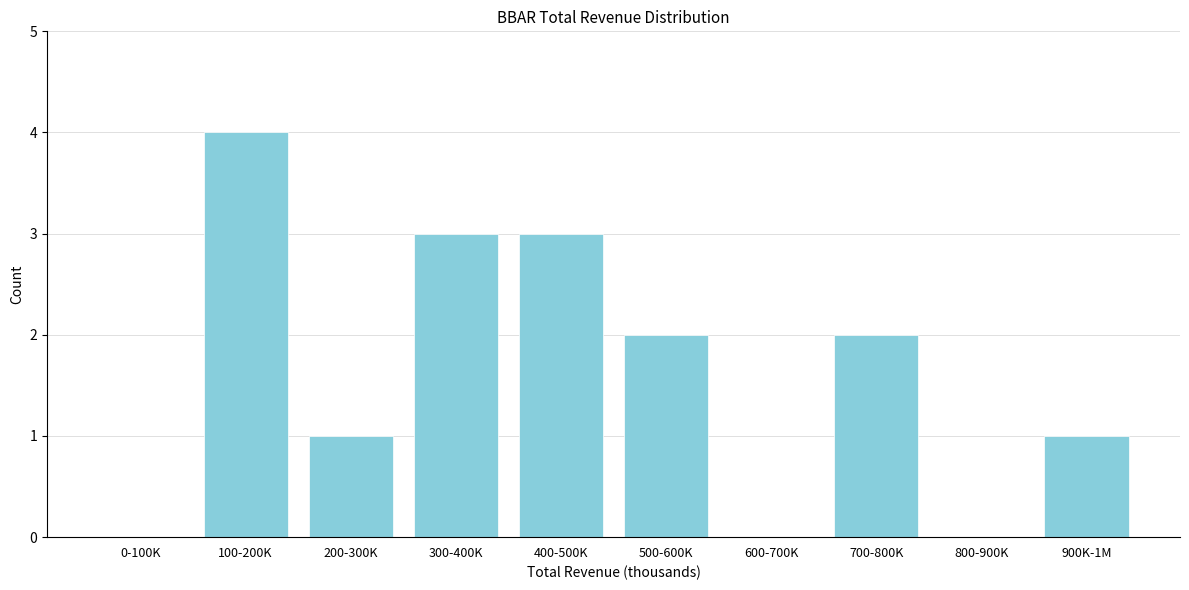

Reading left to right, what are all the values shown in this chart?

0-100K=0	100-200K=4	200-300K=1	300-400K=3	400-500K=3	500-600K=2	600-700K=0	700-800K=2	800-900K=0	900K-1M=1